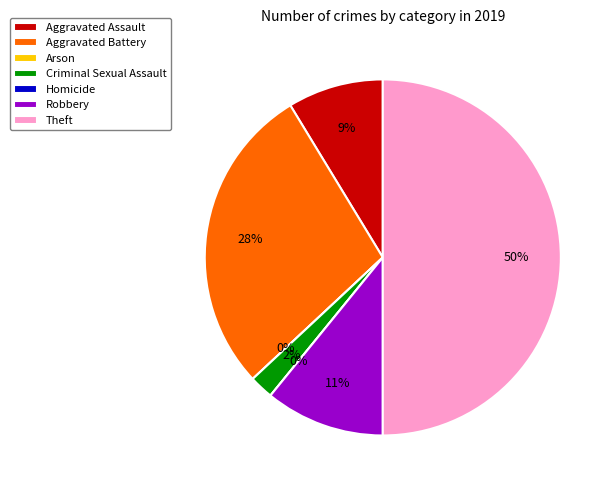

Between Homicide and Arson, which is larger?

Homicide